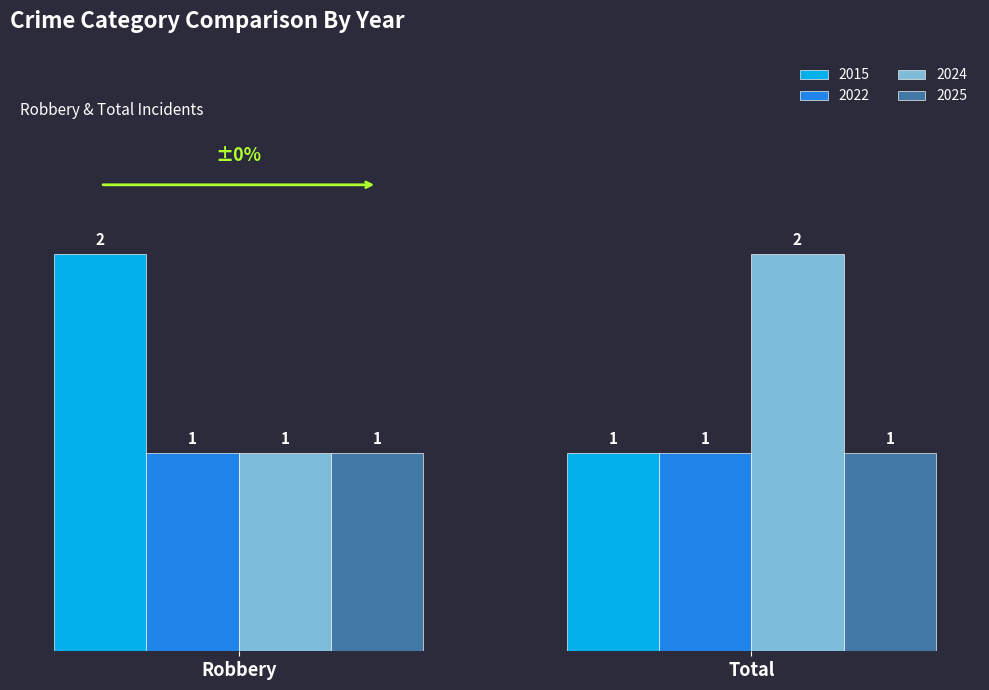

Which category has the highest value in the 2024 series?

Total